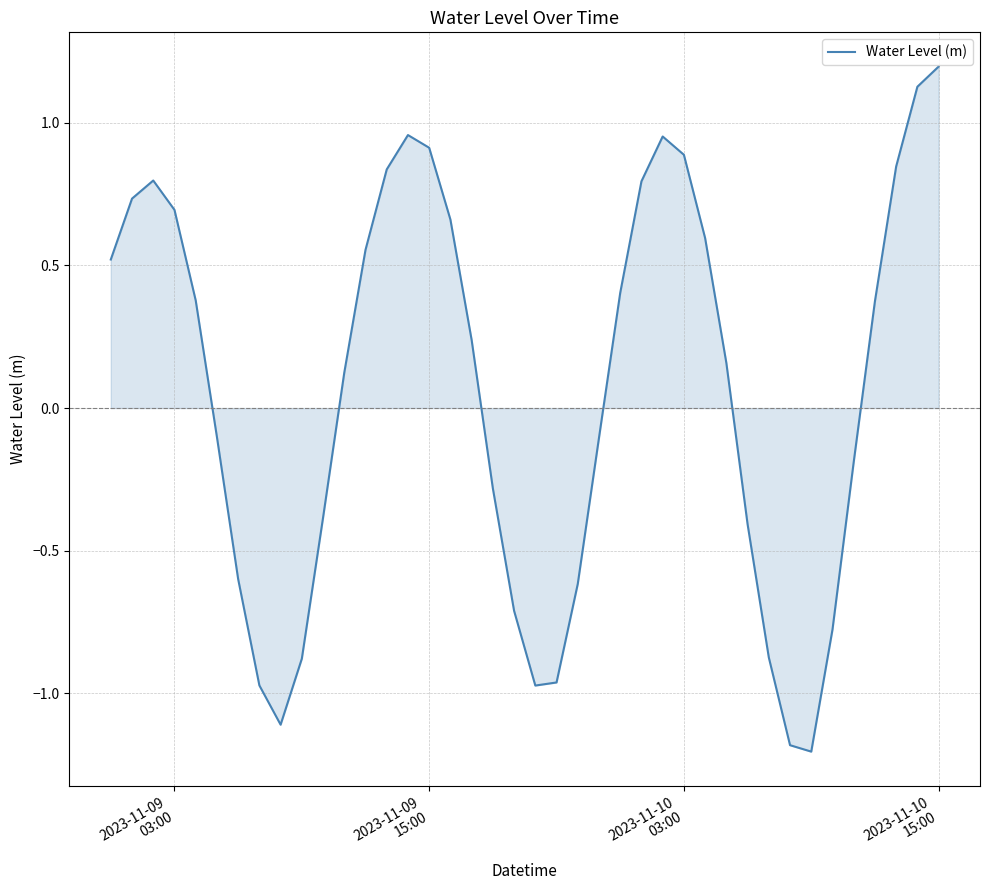

What is the maximum value shown in the chart?

1.2